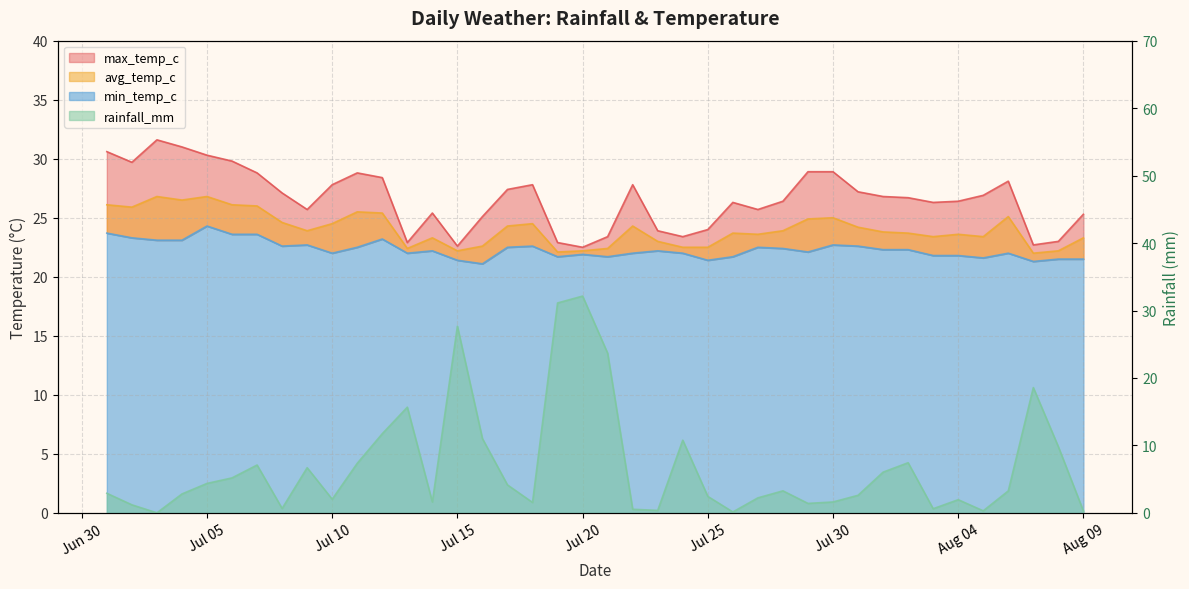

Count the number of categories in the chart.

40